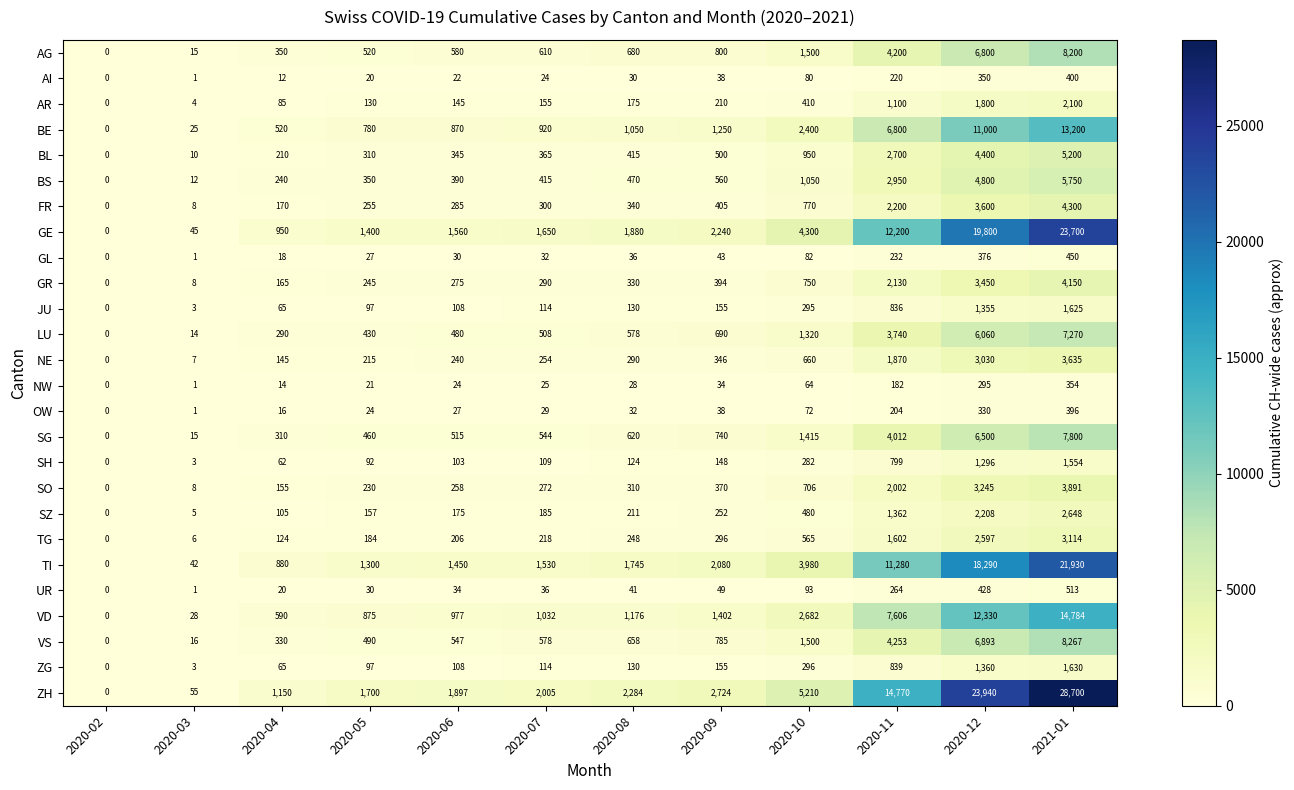

How many data points does each series have?

12